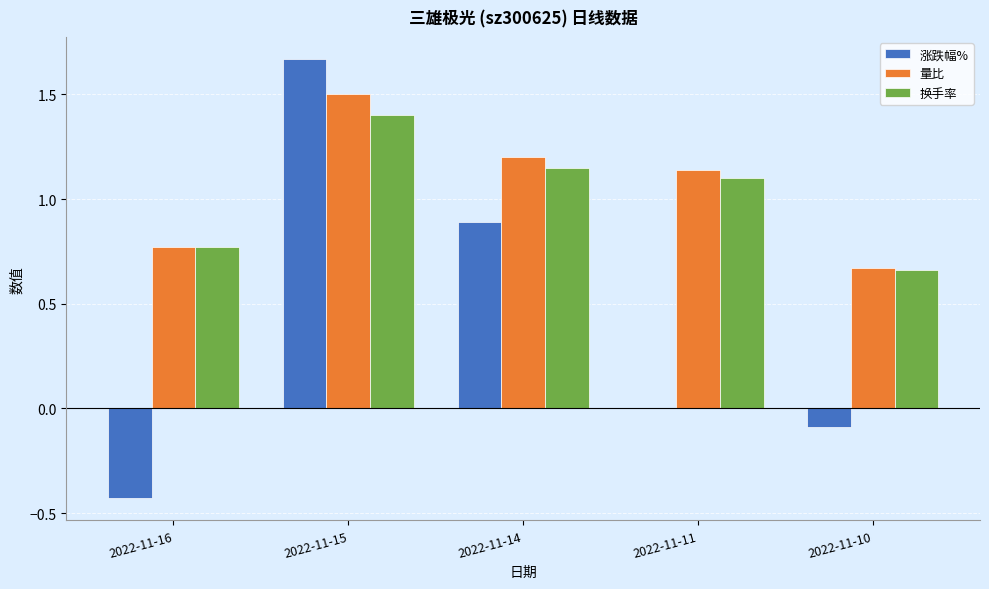

True or false: 量比 has a value of 1.2 at 2022-11-14.

True